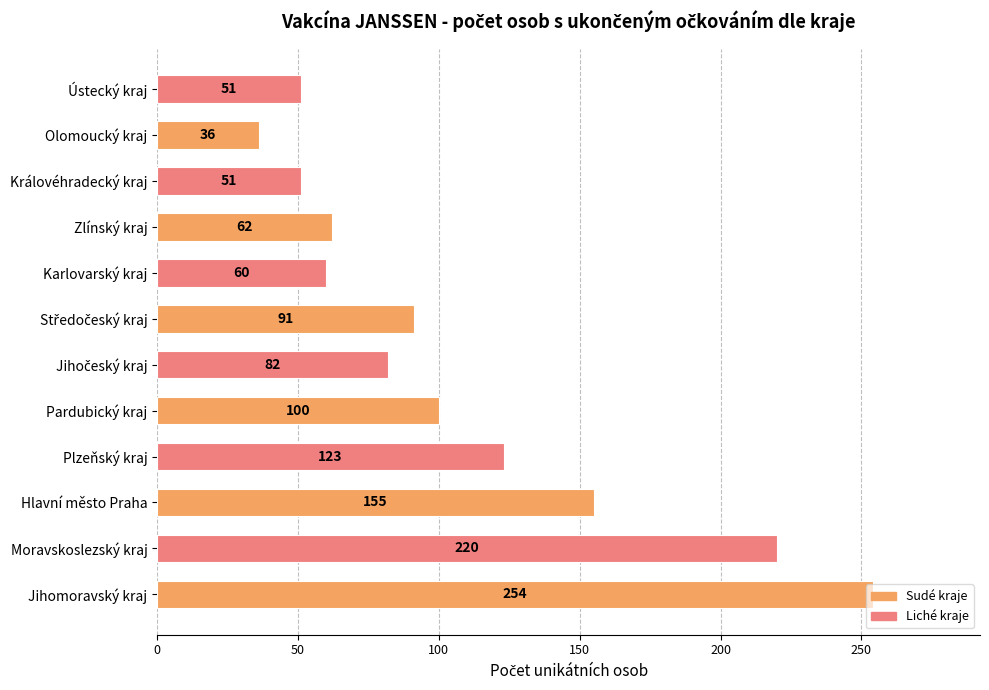

Where is the data nearest to the value 145?

Hlavní město Praha